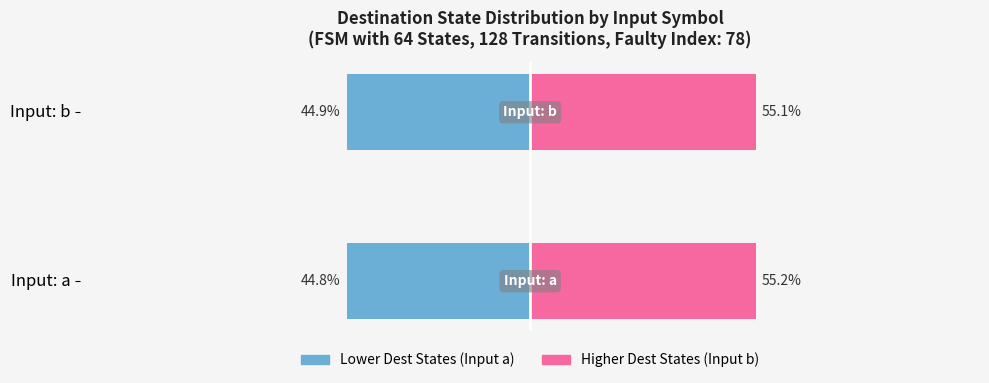

How many Input b (higher dest) values are between 55 and 56?

2